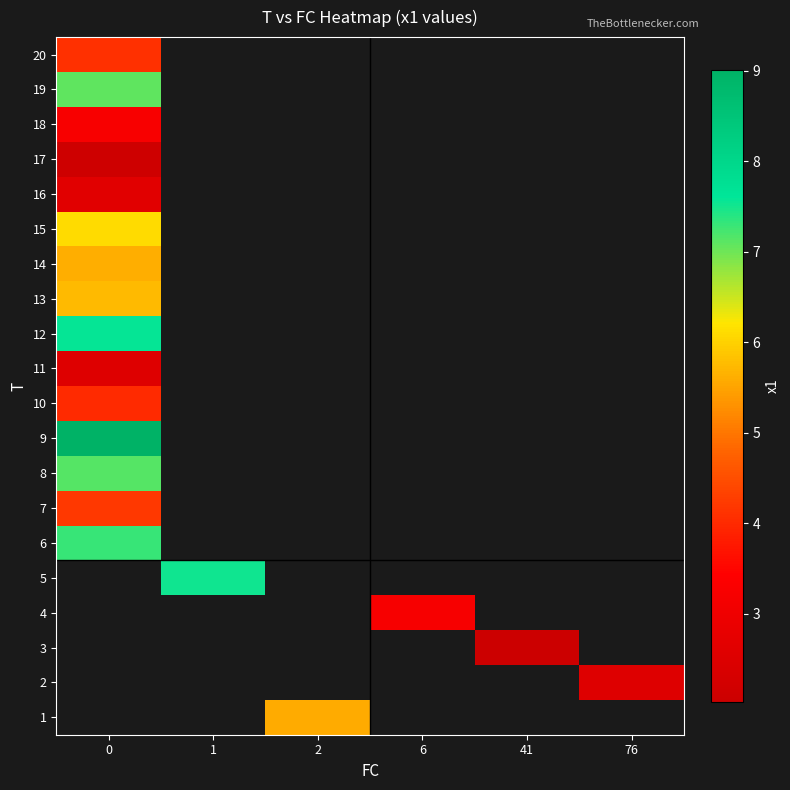

How many positive values does the row_6 series have?

1